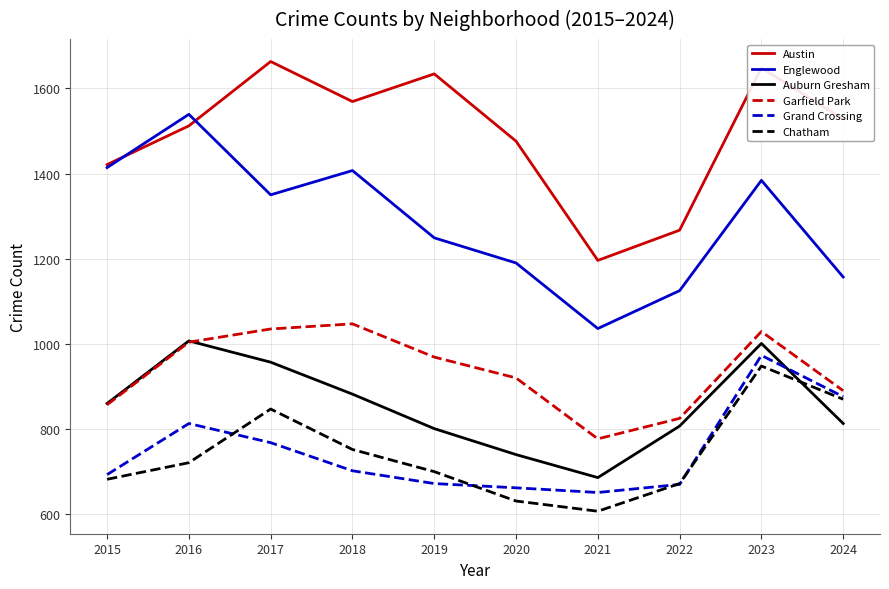

Which series has the largest range (max minus min)?

Englewood